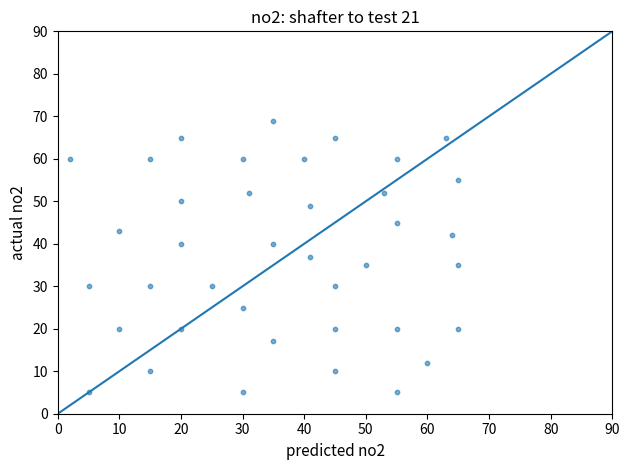

What is the range of X values (max minus min)?

63